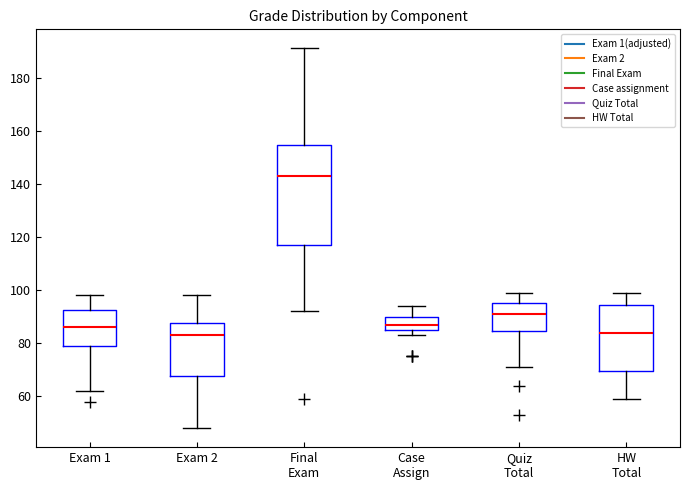

Which box is the tallest, from its lower edge to its upper edge?

Final Exam